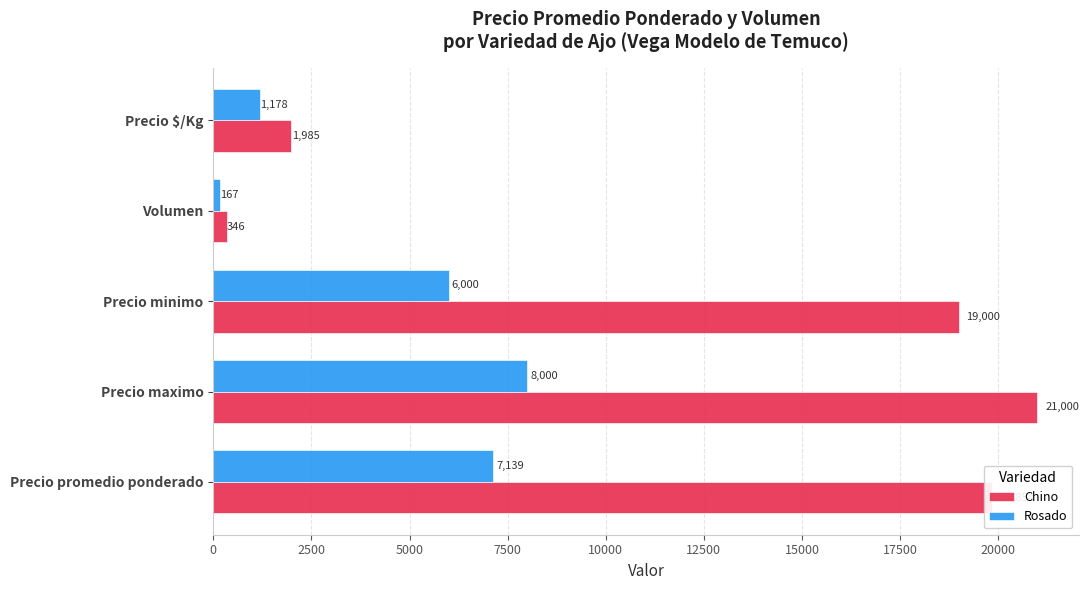

What is the difference between the second highest and minimum values in the Rosado series?

6972